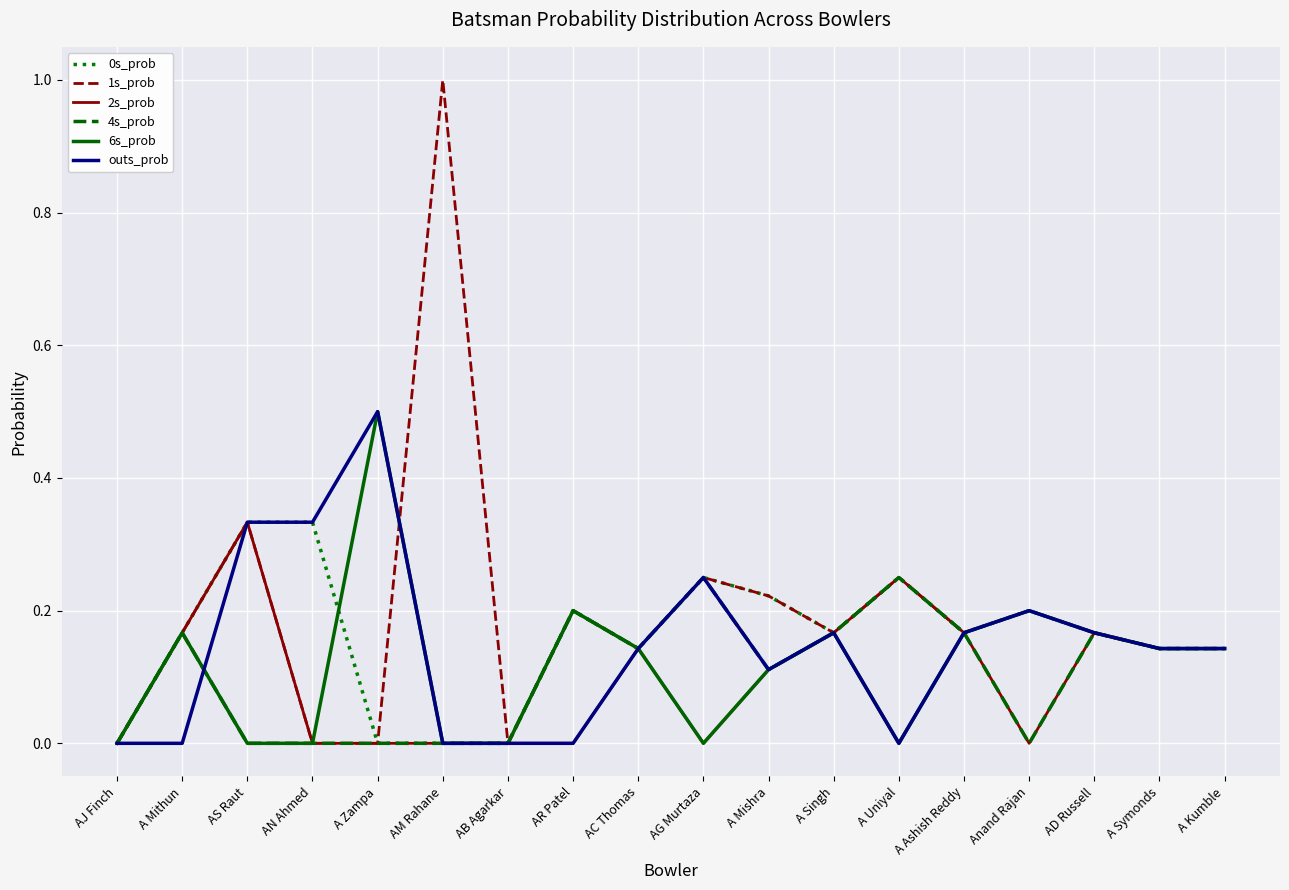

What is the maximum value for 1s_prob?

1.0